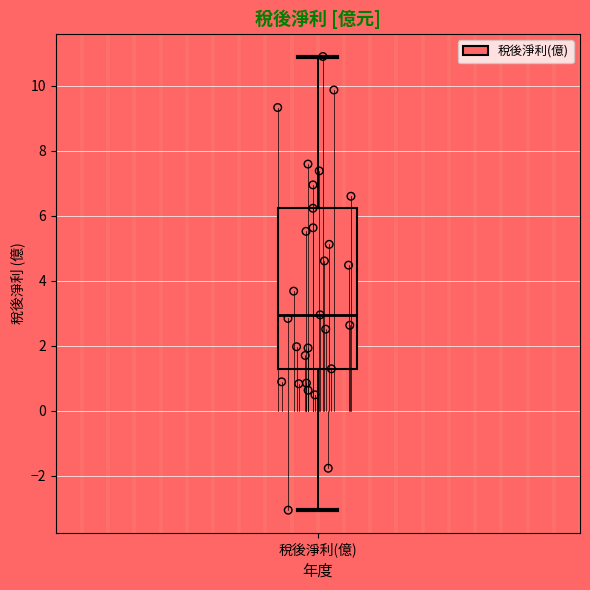

Read this box plot against the y-axis: the position of the median line, the range covered by the box, and the ends of both whiskers. The values are not printed on the chart, so give them approximately, as read against the axis.

median 3.0, box 1.2 to 6.2, whiskers -3.0 to 11.0